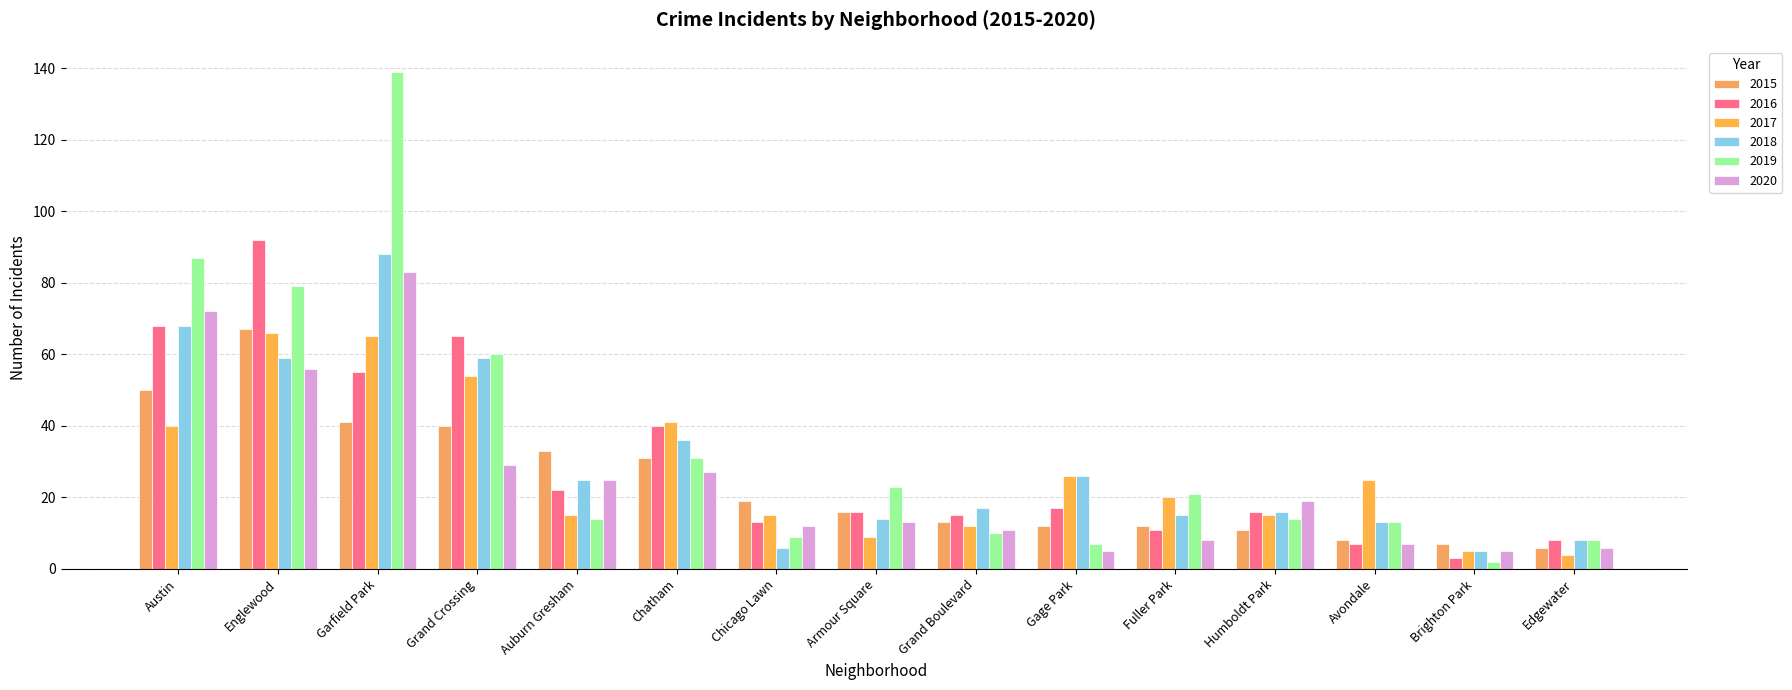

At which category does the chart reach its minimum across all series?

Brighton Park